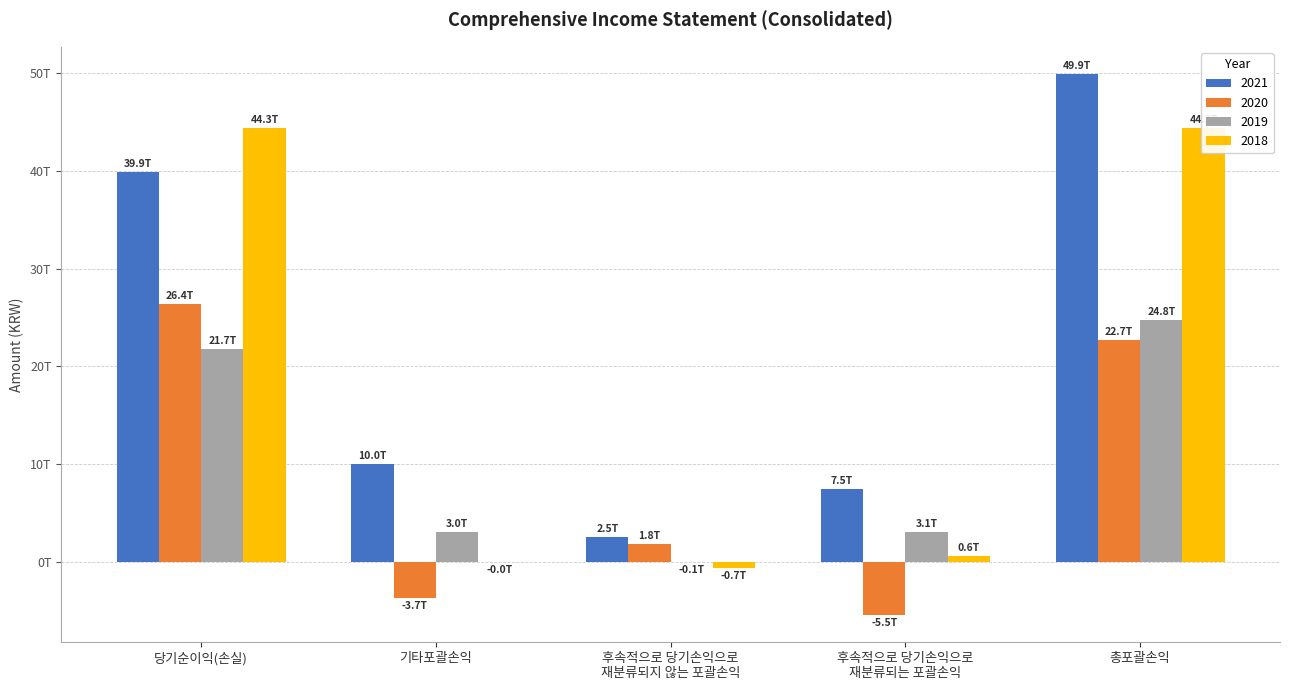

Does the chart contain stacked bars?

No